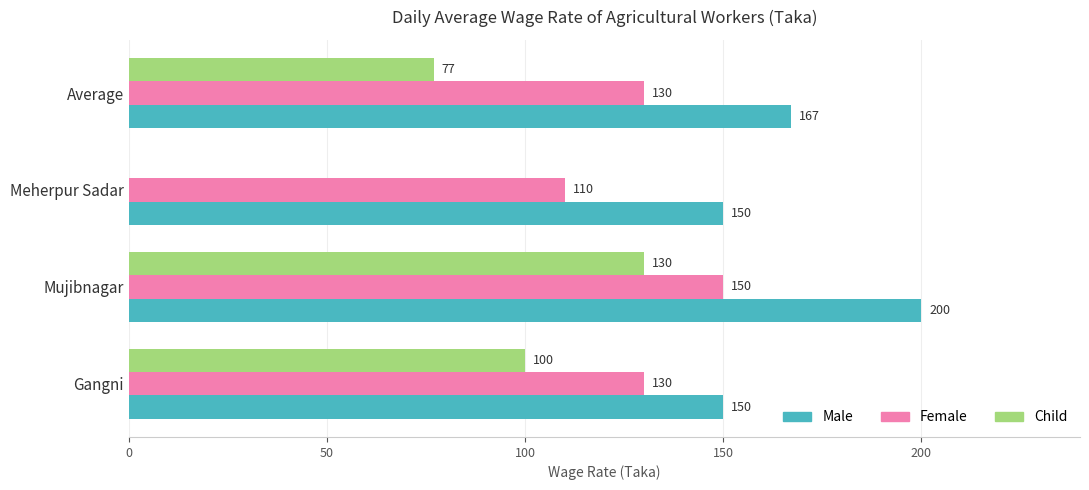

At which category is the sum across all series the highest?

Mujibnagar